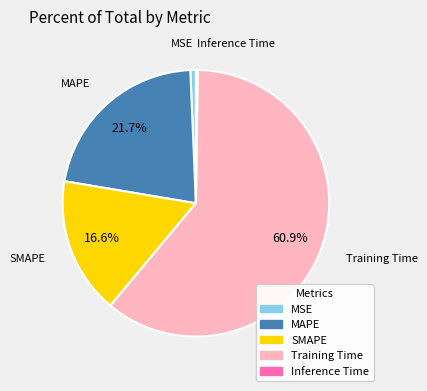

Which slice is the largest?

Training Time